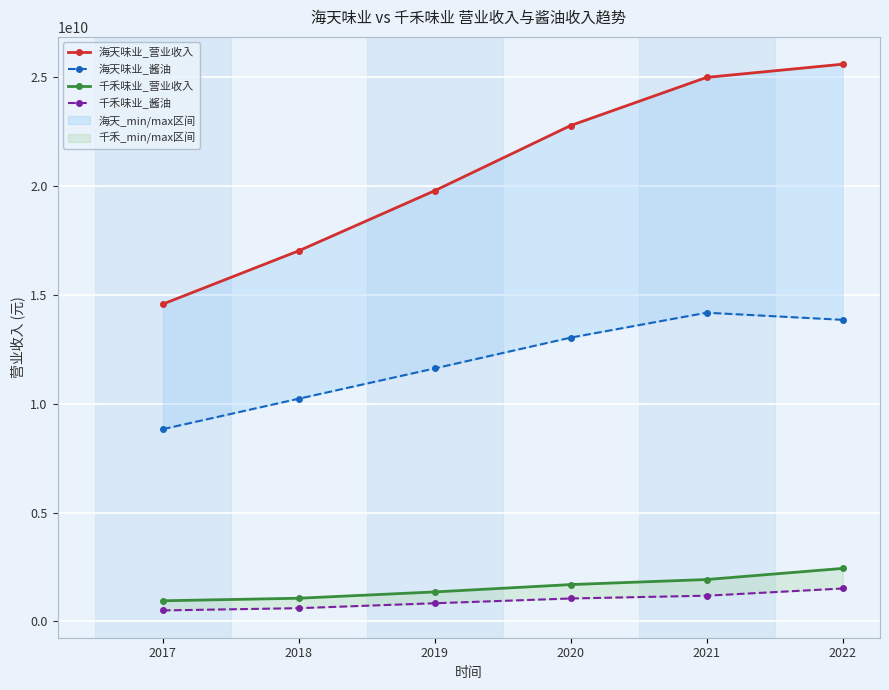

At which label does 海天味业_酱油 reach its peak?

2021